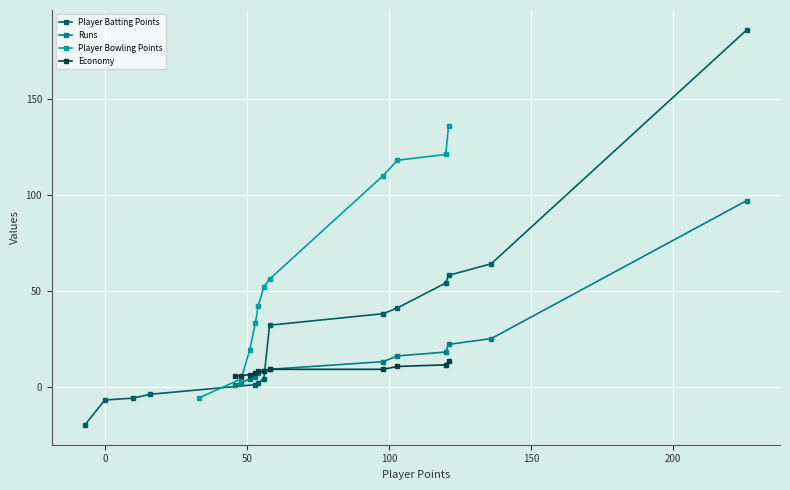

The Player Points series shows -12.3 at Yashasvi Jaiswal. True or false?

False